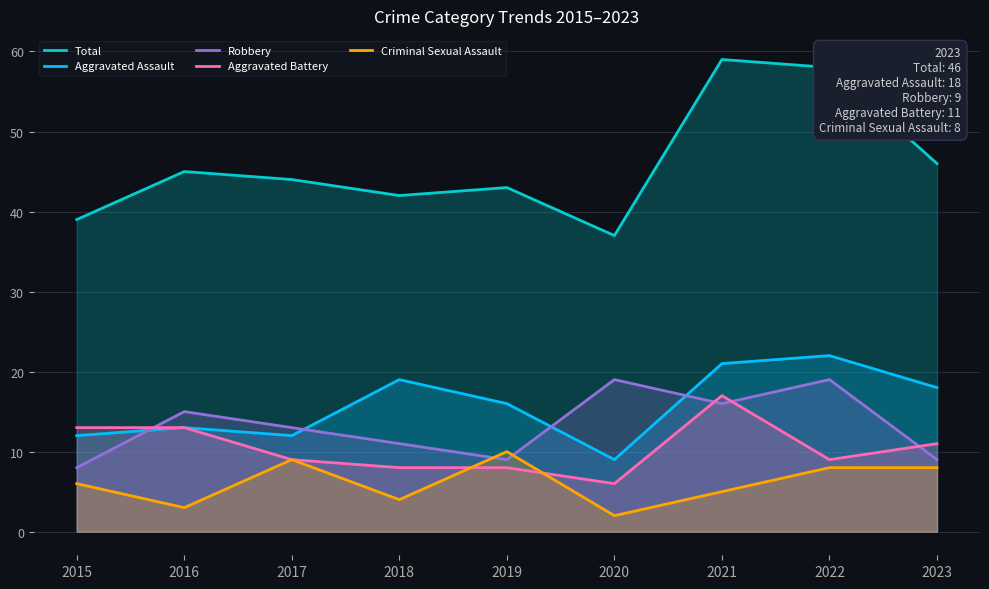

In Robbery, how many points are lower than both neighbors (excluding endpoints)?

2